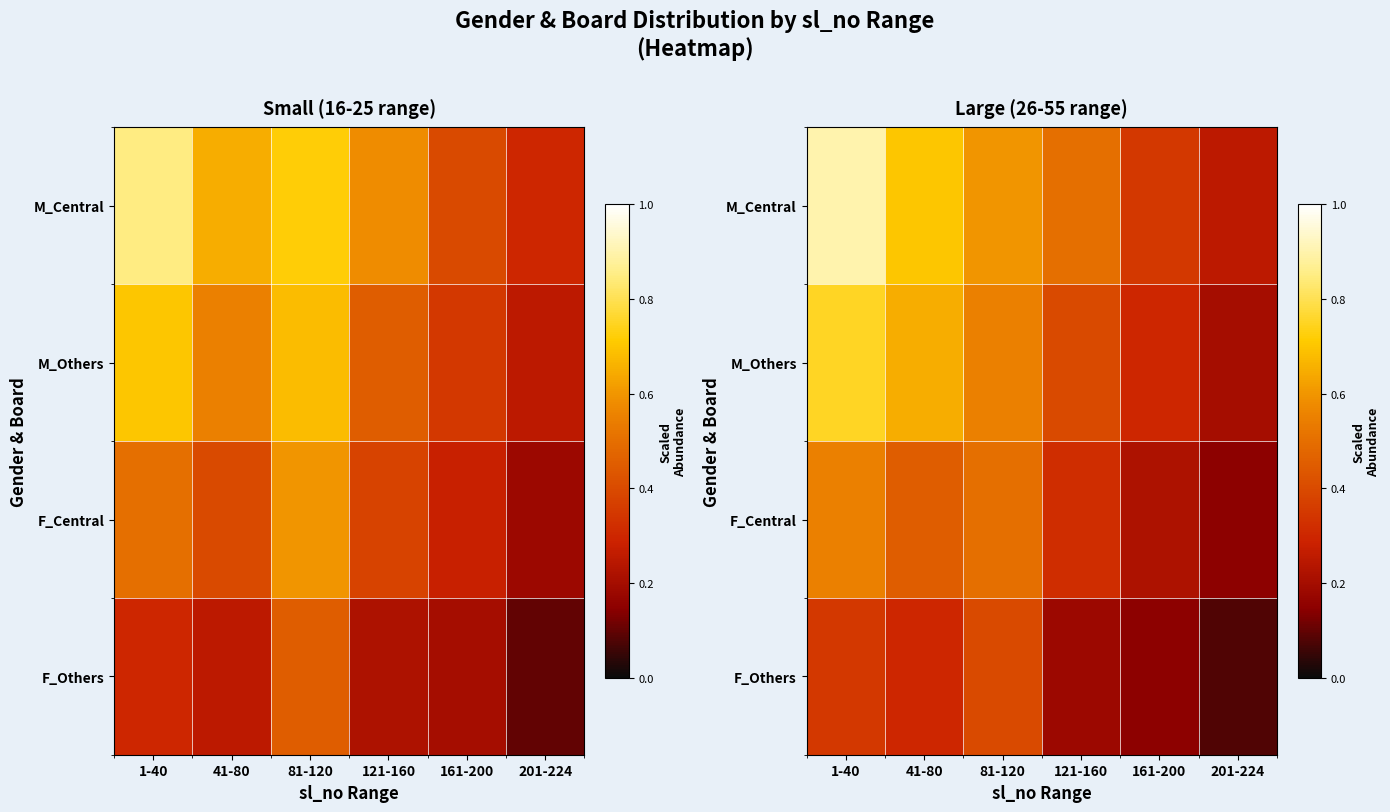

The value of M_Others at 121-160 is 0.4. True or false?

True